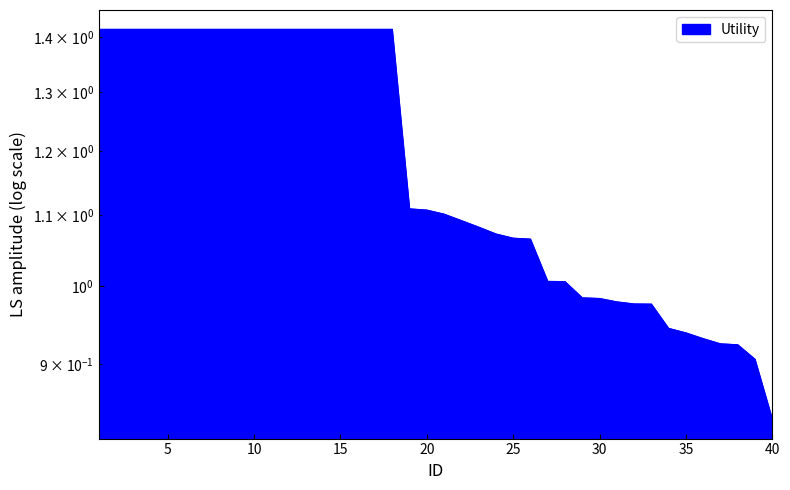

Count the number of values greater than 1.

28